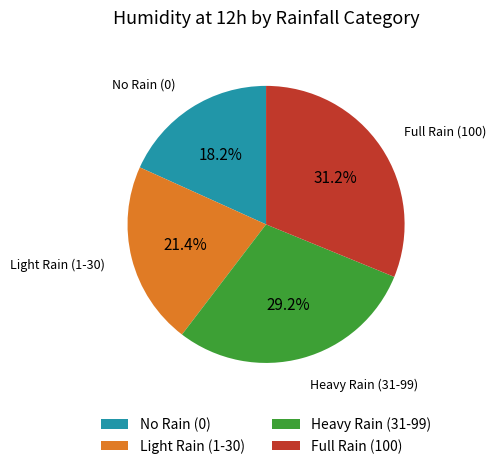

Is there a majority slice in this chart?

No